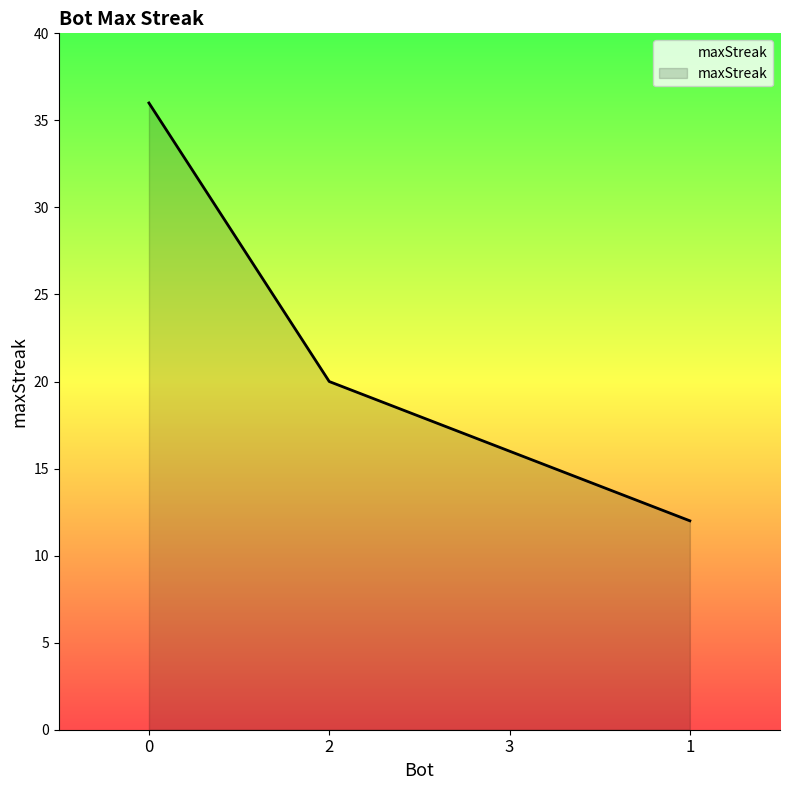

True or false: the data shows 29 at 2.

False